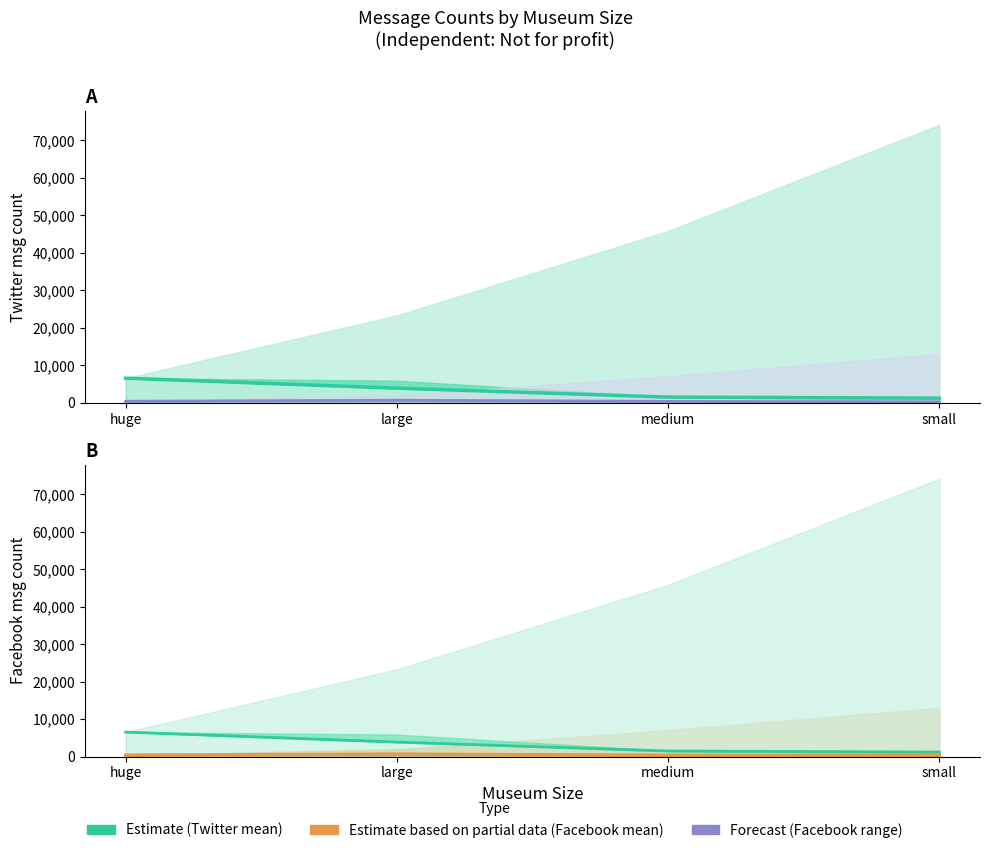

Reading left to right, list all the values displayed in this chart.

Twitter mean: huge=6566.0	large=3889.6	medium=1512.0	small=1229.4
Facebook mean: huge=407.0	large=653.4	medium=364.5	small=228.9